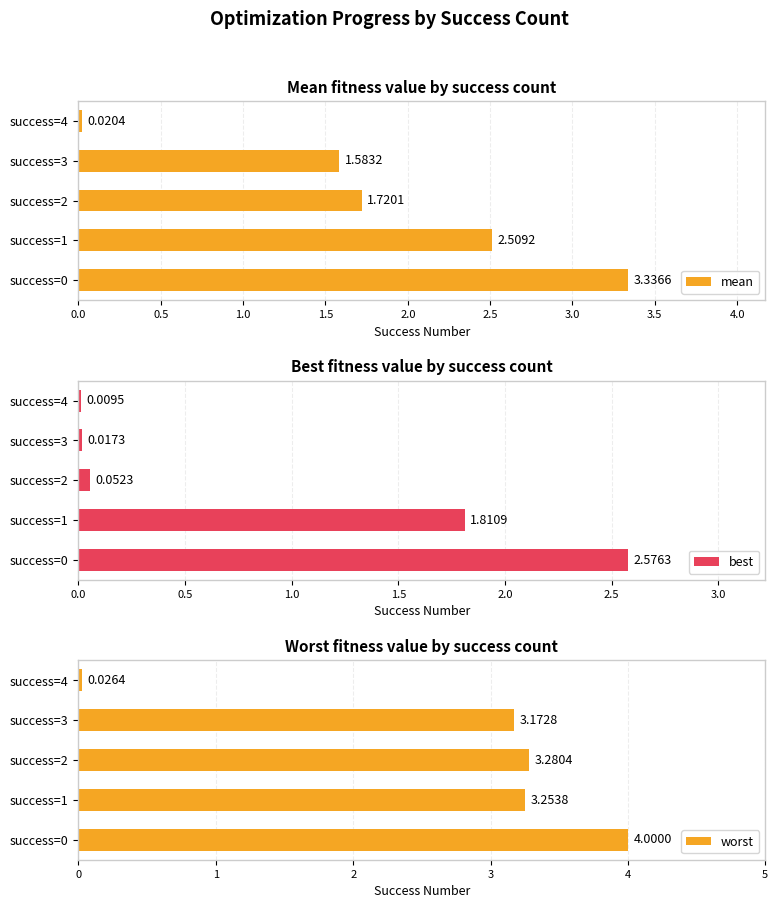

What is the difference between the mean values at success=1 and success=2?

0.8